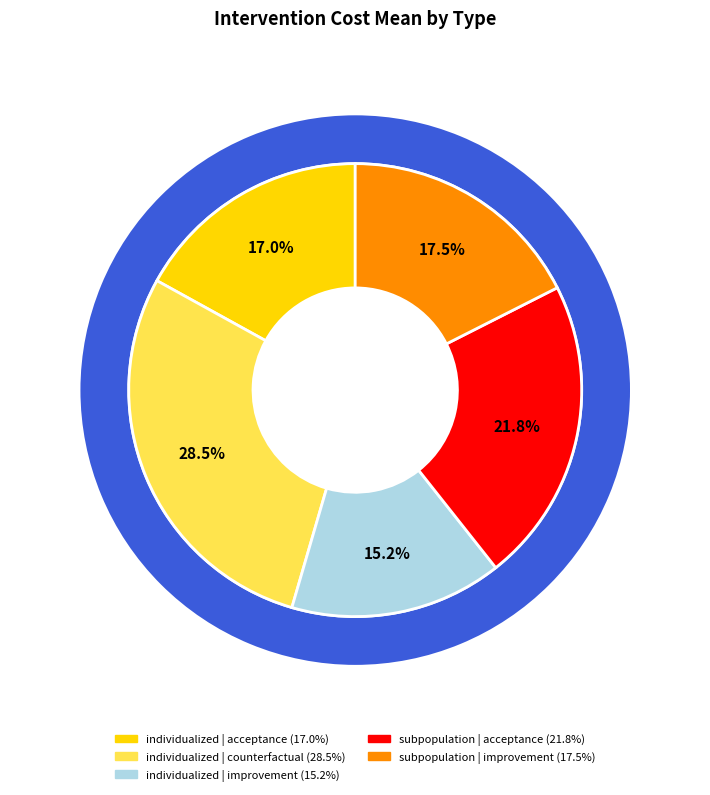

Rank the categories by value from highest to lowest.

individualized | counterfactual, subpopulation | acceptance, subpopulation | improvement, individualized | acceptance, individualized | improvement